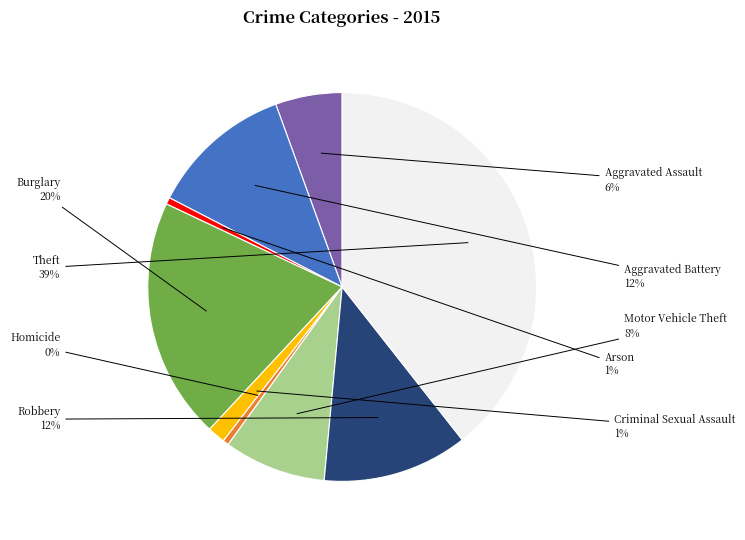

What is the ratio of the value at Arson to the value at Motor Vehicle Theft?

0.1